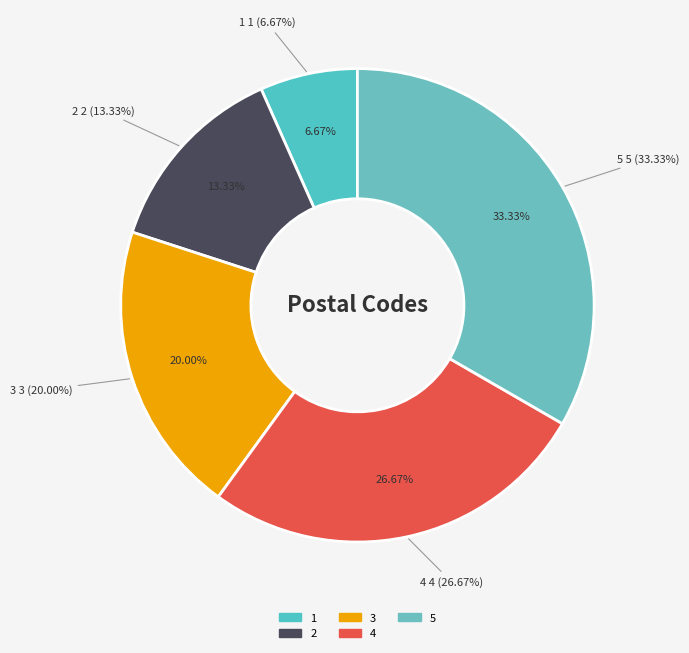

How many segments does this pie chart have?

5